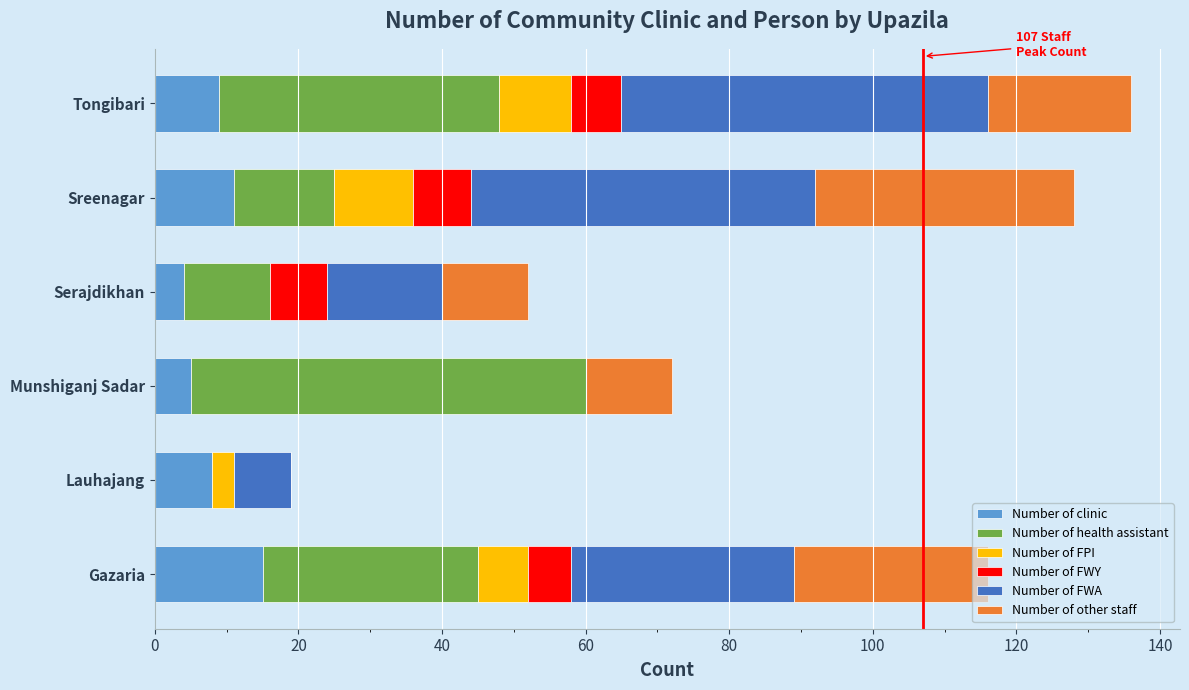

True or false: Number of clinic has a value of 5 at Munshiganj Sadar.

True